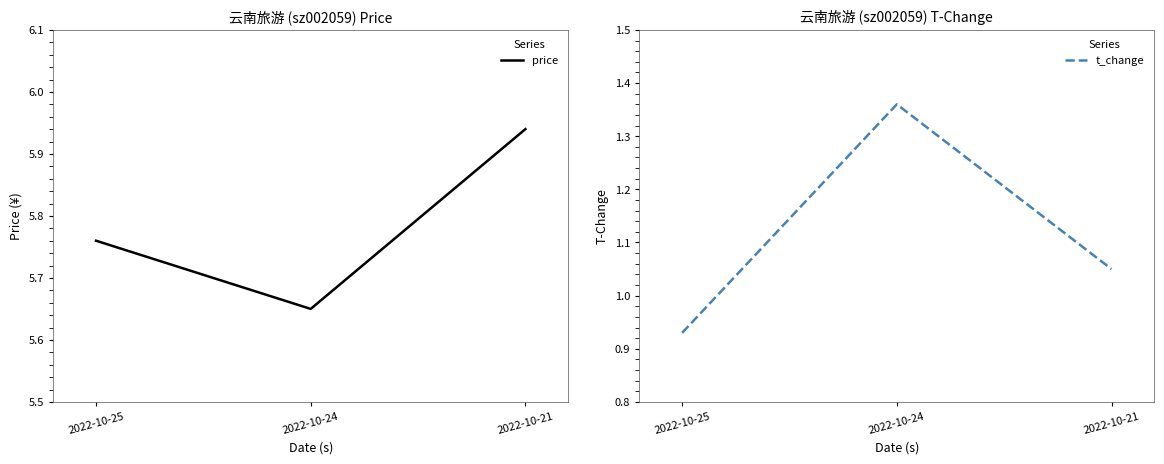

What is the sum of all price values?

17.4